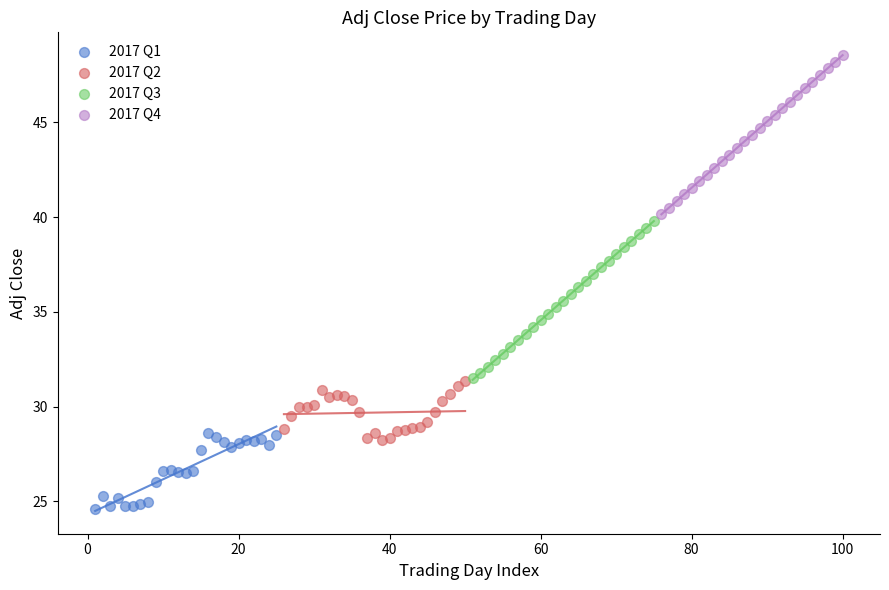

What are all the series names shown in the legend?

2017 Q1, 2017 Q2, 2017 Q3, 2017 Q4